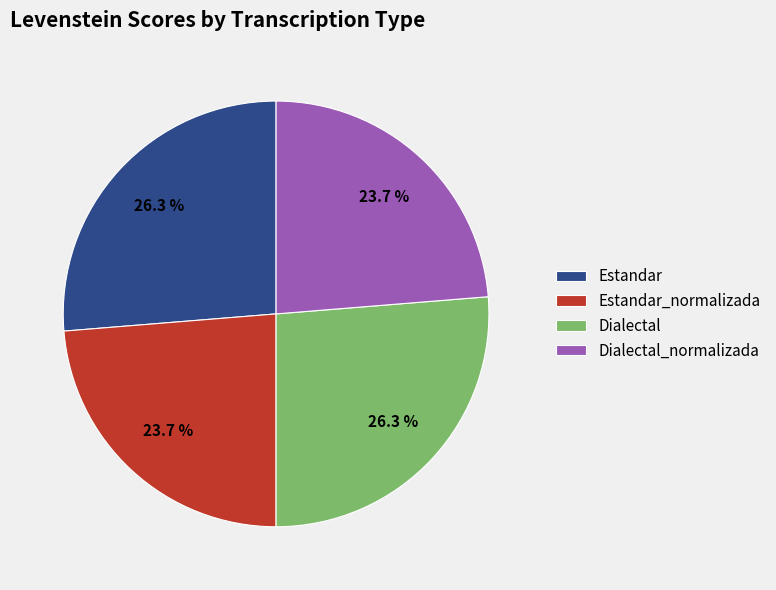

Is there any slice that represents more than half of the pie?

No